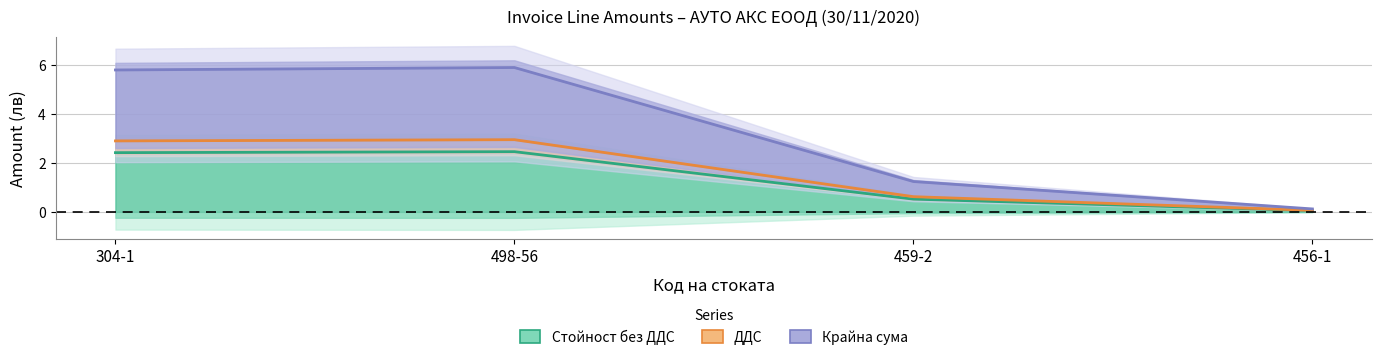

What value does the ДДС series have at 498-56?

3.0